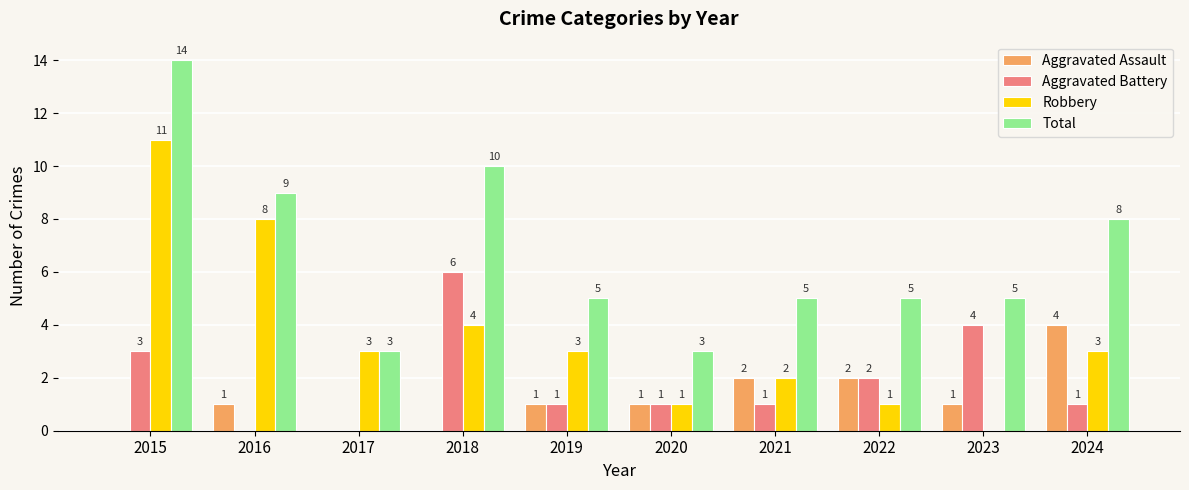

Reading left to right, list all the values displayed in this chart.

Aggravated Assault: 0	1	0	0	1	1	2	2	1	4
Aggravated Battery: 3	0	0	6	1	1	1	2	4	1
Robbery: 11	8	3	4	3	1	2	1	0	3
Total: 14	9	3	10	5	3	5	5	5	8